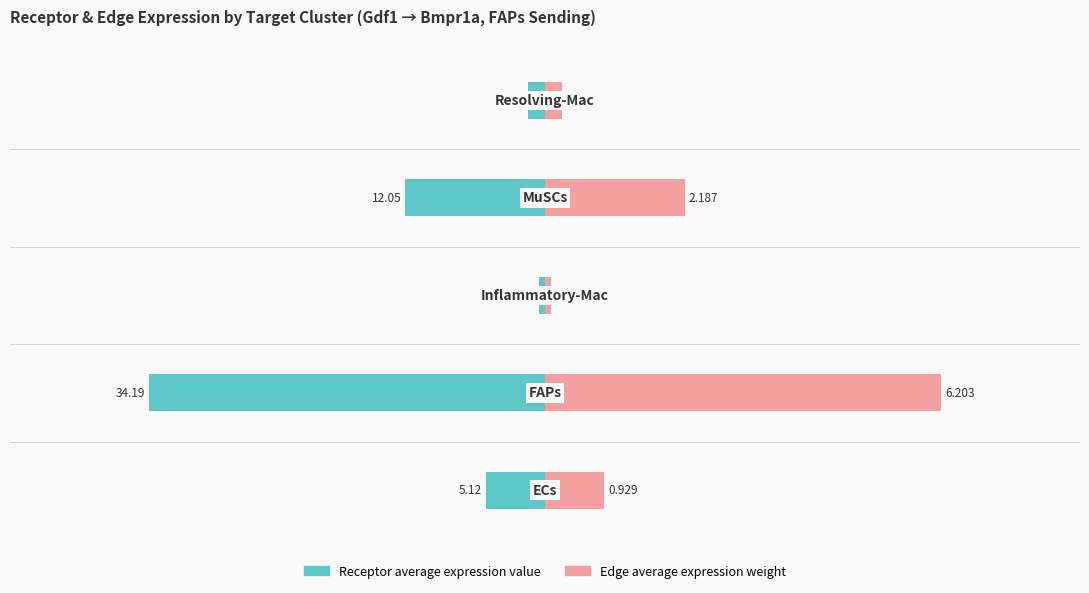

Between 0 and 2, which series saw the biggest shift?

Receptor average expression value